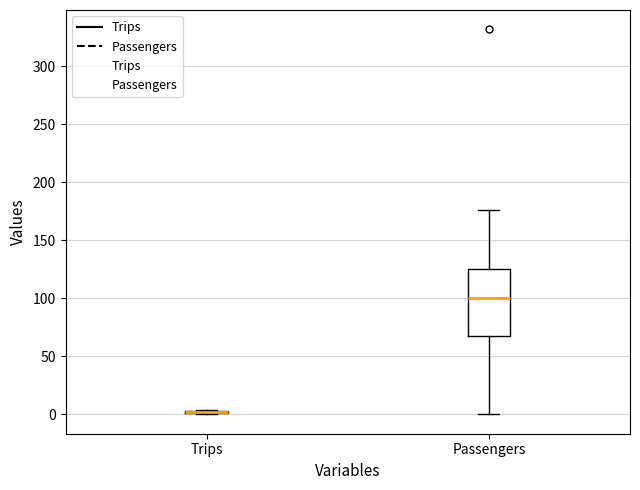

Reading left to right, read every box against the y-axis: the position of its median line, the range the box covers, and the ends of its whiskers. The values are not printed on the chart, so give them approximately, as read against the axis.

Trips: box collapsed to a line at 0, whiskers 0 to 5
Passengers: median 100, box 70 to 125, whiskers 0 to 175